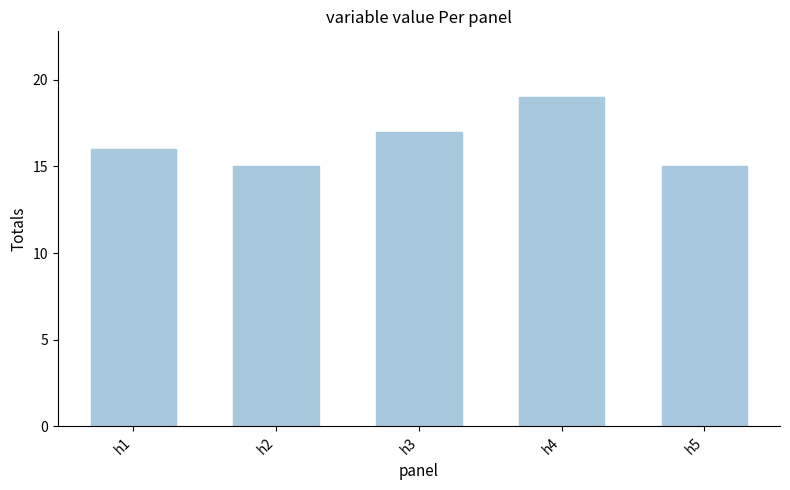

What is the change in value from h3 to h4?

+2